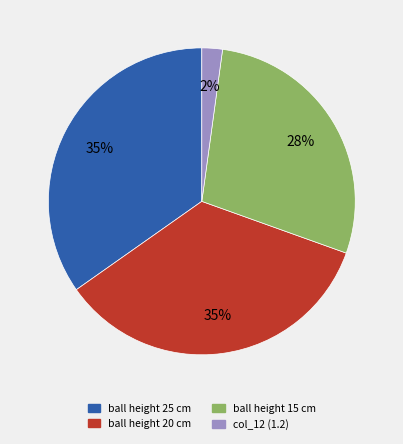

To the nearest percent, what is the average slice percentage?

25%